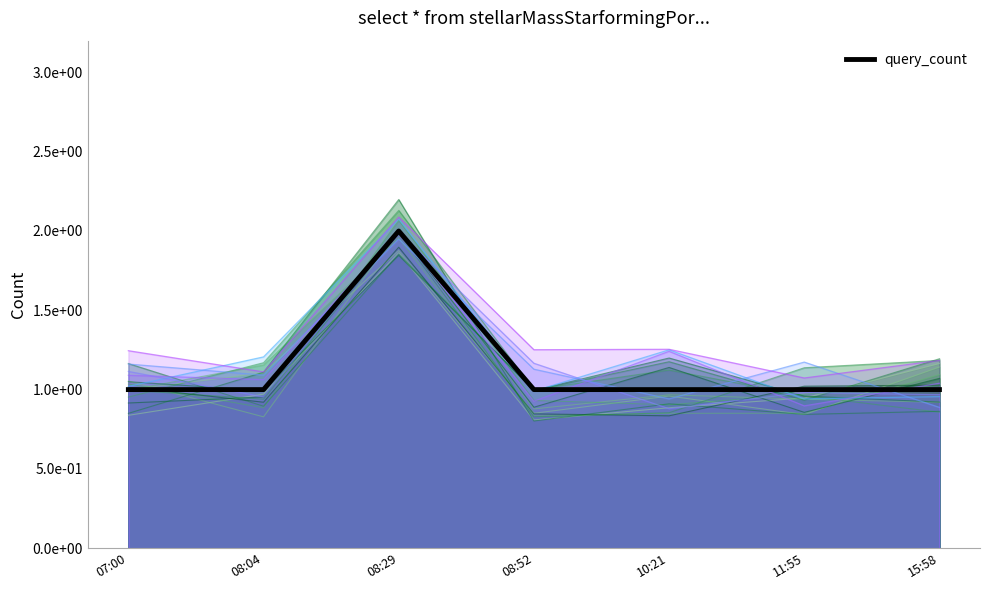

What is the value of the 5th point from the left?

1